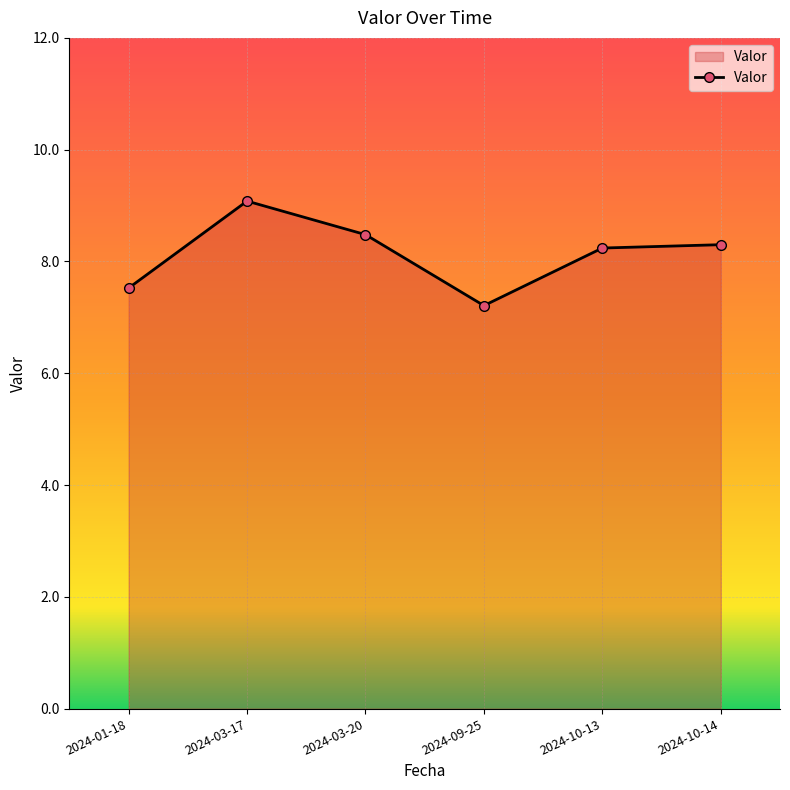

What is the maximum value shown in the chart?

9.1